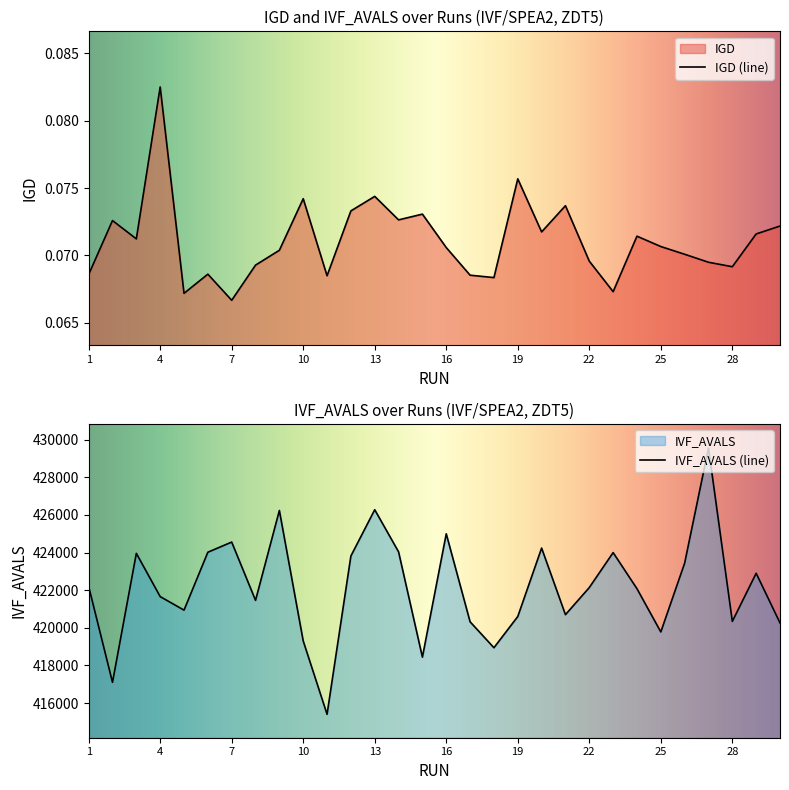

What is the value of the IGD point at the 17th from the left?

0.1